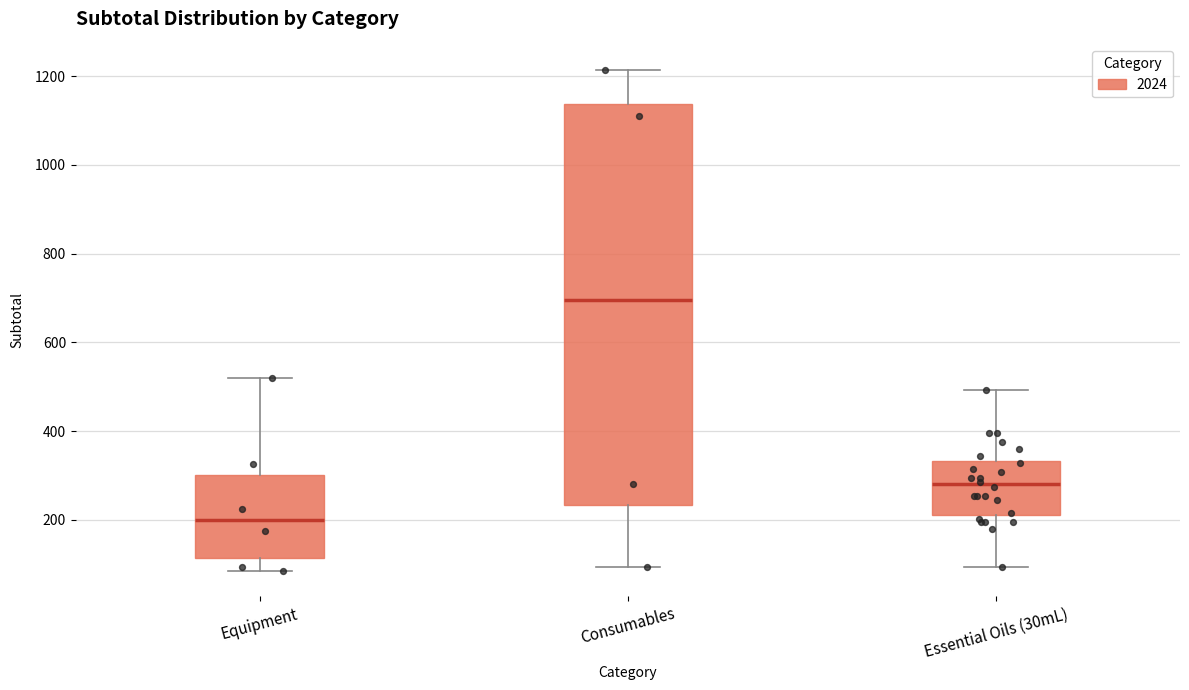

Which box's median line is the highest?

Consumables